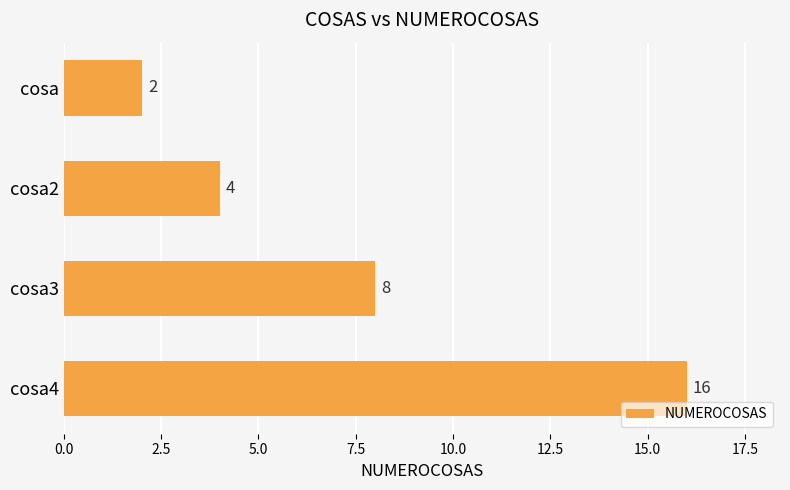

What is the difference between the second highest and minimum values?

6